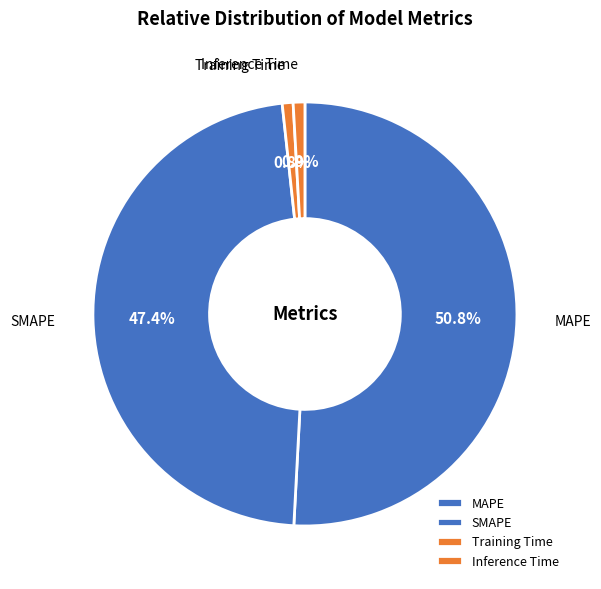

What is the largest slice in the pie chart?

MAPE